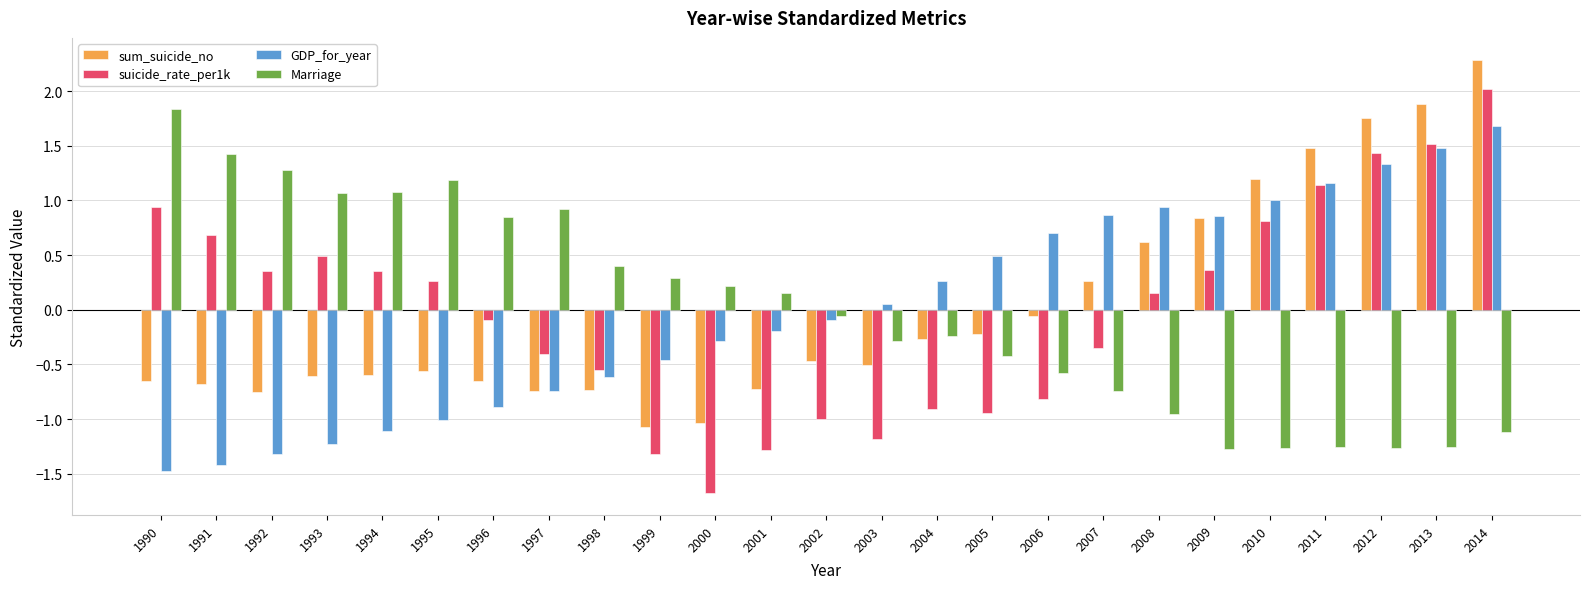

Which category has the lowest value in the GDP_for_year series?

1990